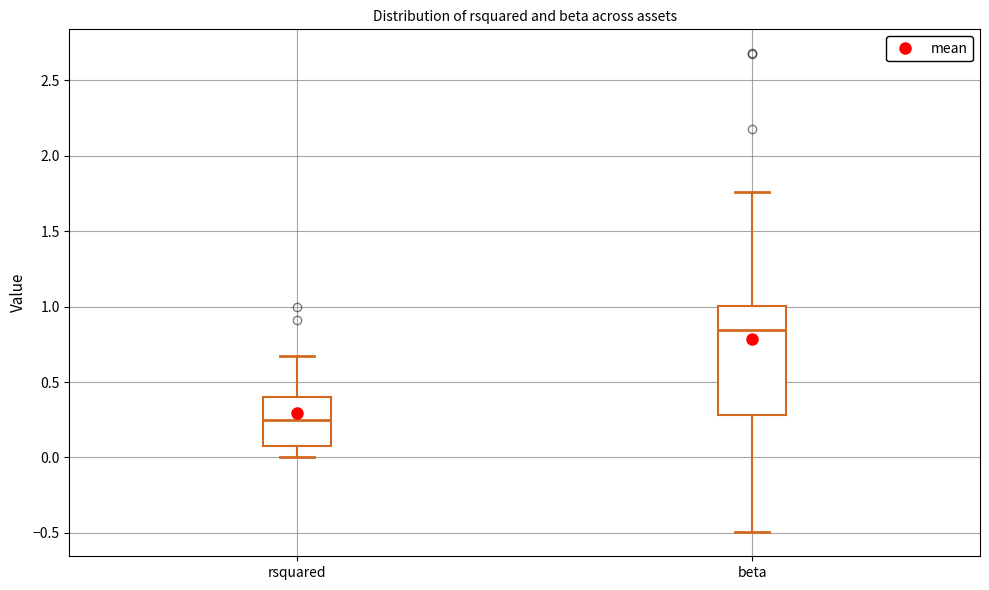

Reading left to right, transcribe this box plot: for each box, give where its median line is, the range the box spans, and where its two whiskers end, as read against the y-axis. The values are not printed on the chart, so give them approximately, as read against the axis.

rsquared: median 0.25, box 0.10 to 0.40, whiskers 0.00 to 0.65
beta: median 0.85, box 0.30 to 1.00, whiskers -0.50 to 1.75